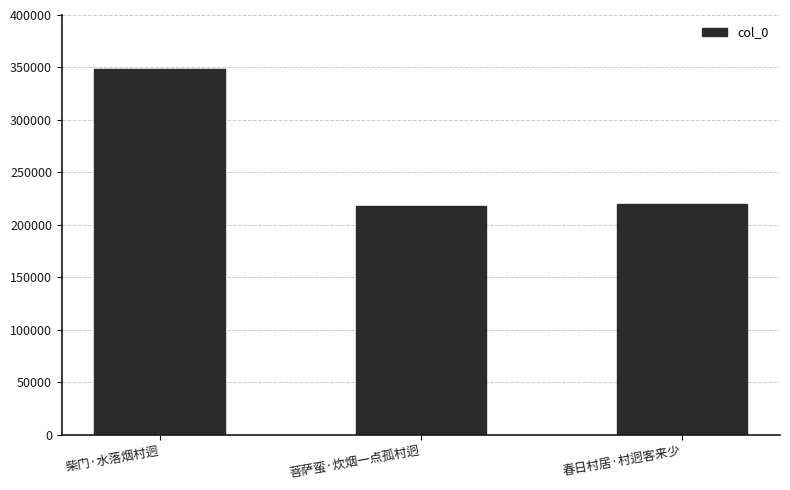

What is the difference between the maximum and minimum values?

131005